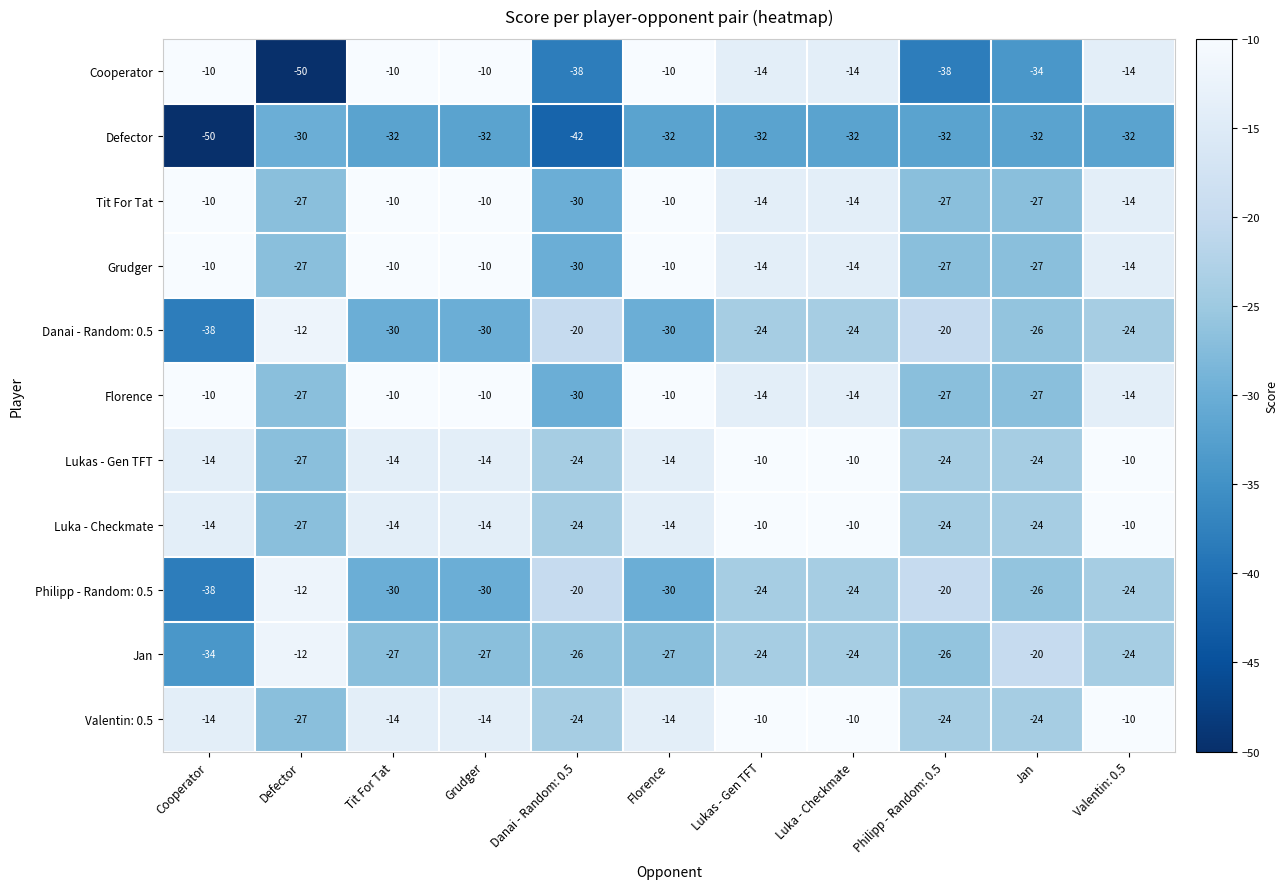

What is the average value of the Grudger series?

-18